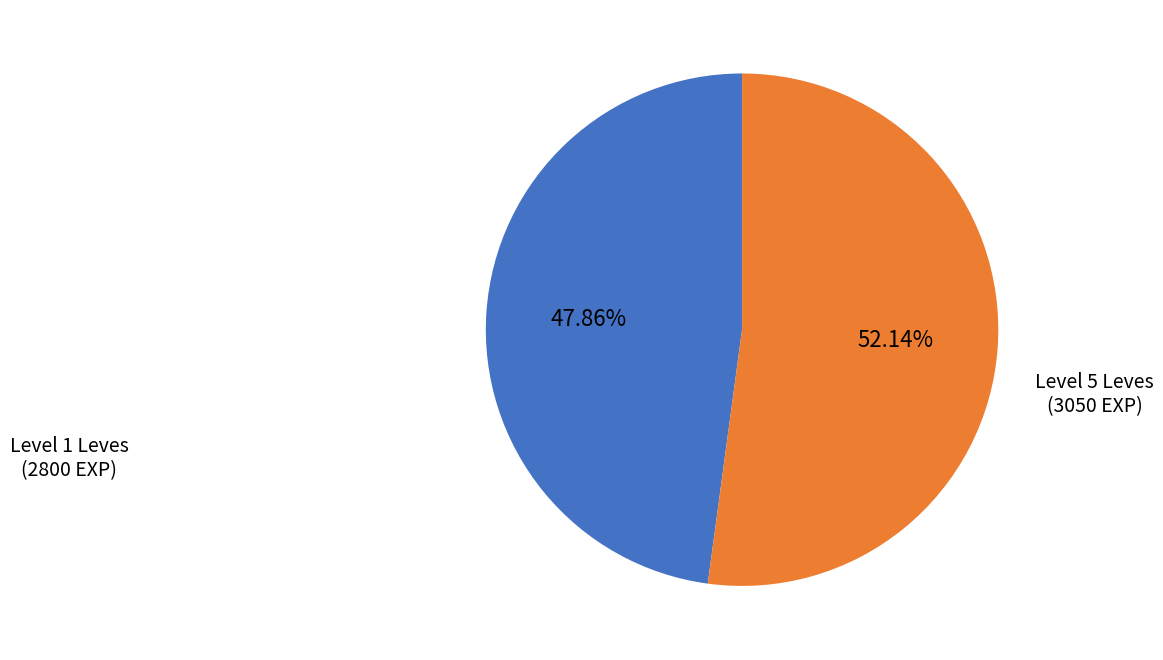

To the nearest percent, what is the difference between the largest and smallest slice percentages?

4%